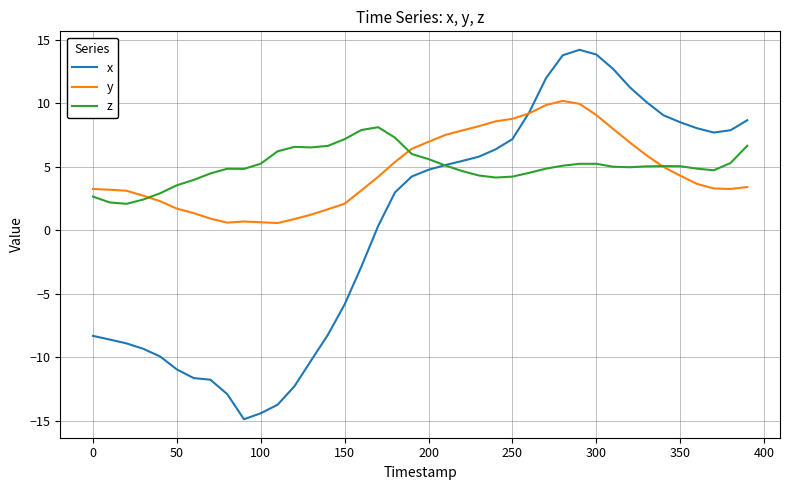

List the series in order of their peak value, lowest first.

z, y, x